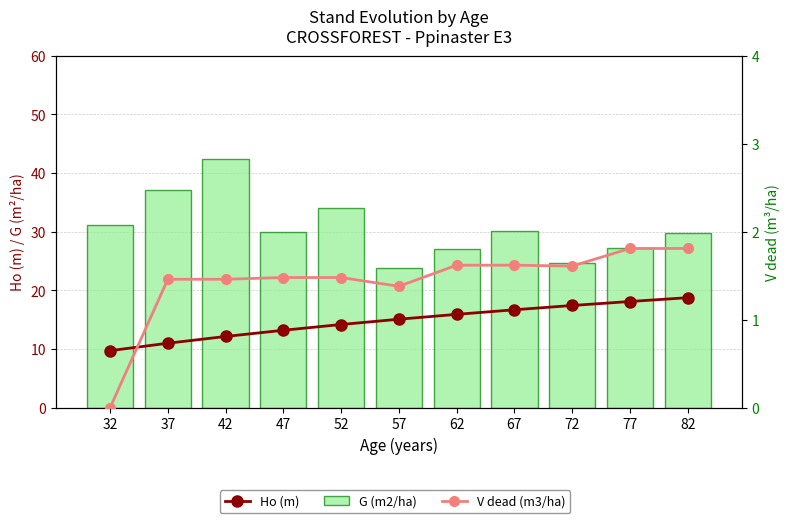

Are the bars horizontal?

No